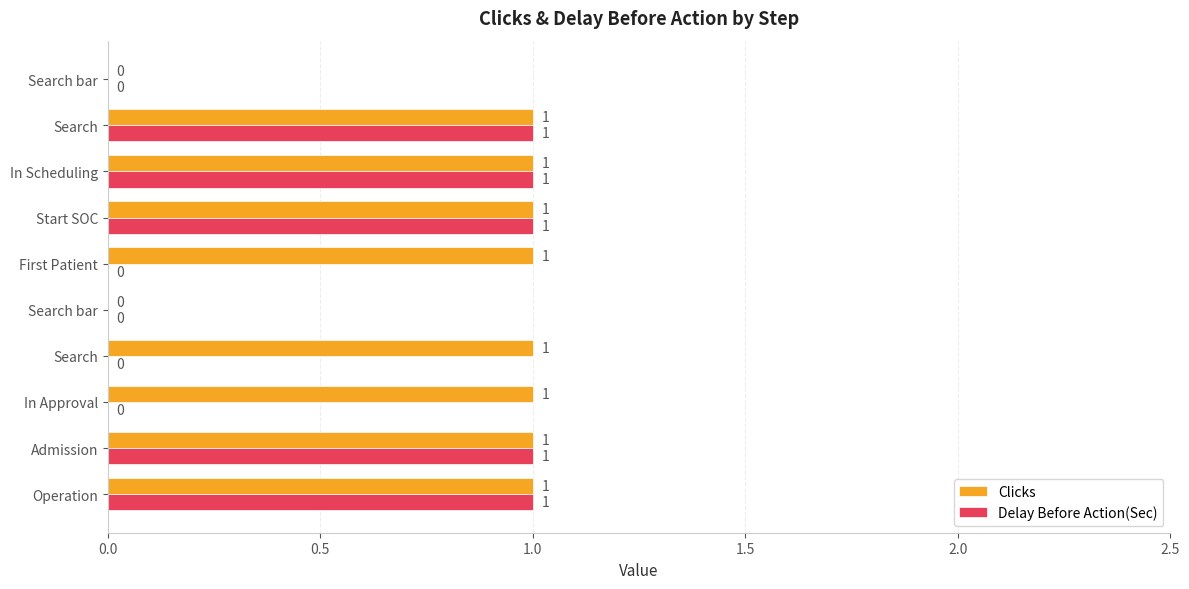

How many categories are shown in the chart?

10